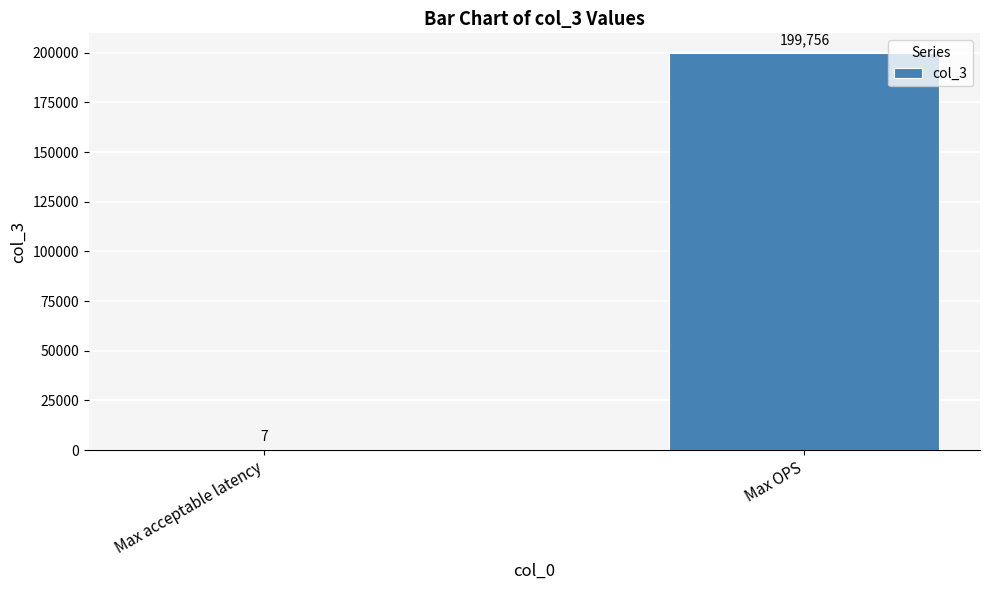

What is the change in value from Max acceptable latency to Max OPS?

+199749